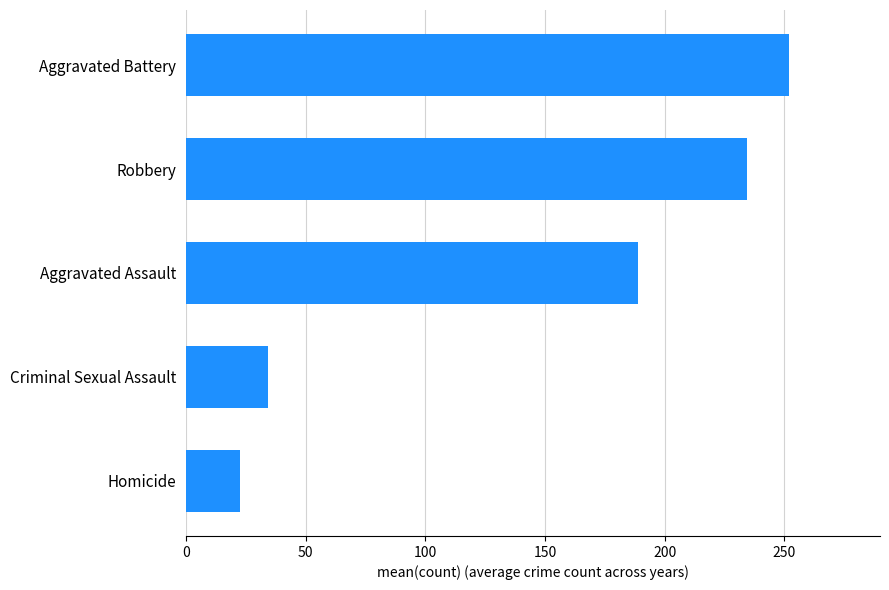

How many series are shown in this chart?

1